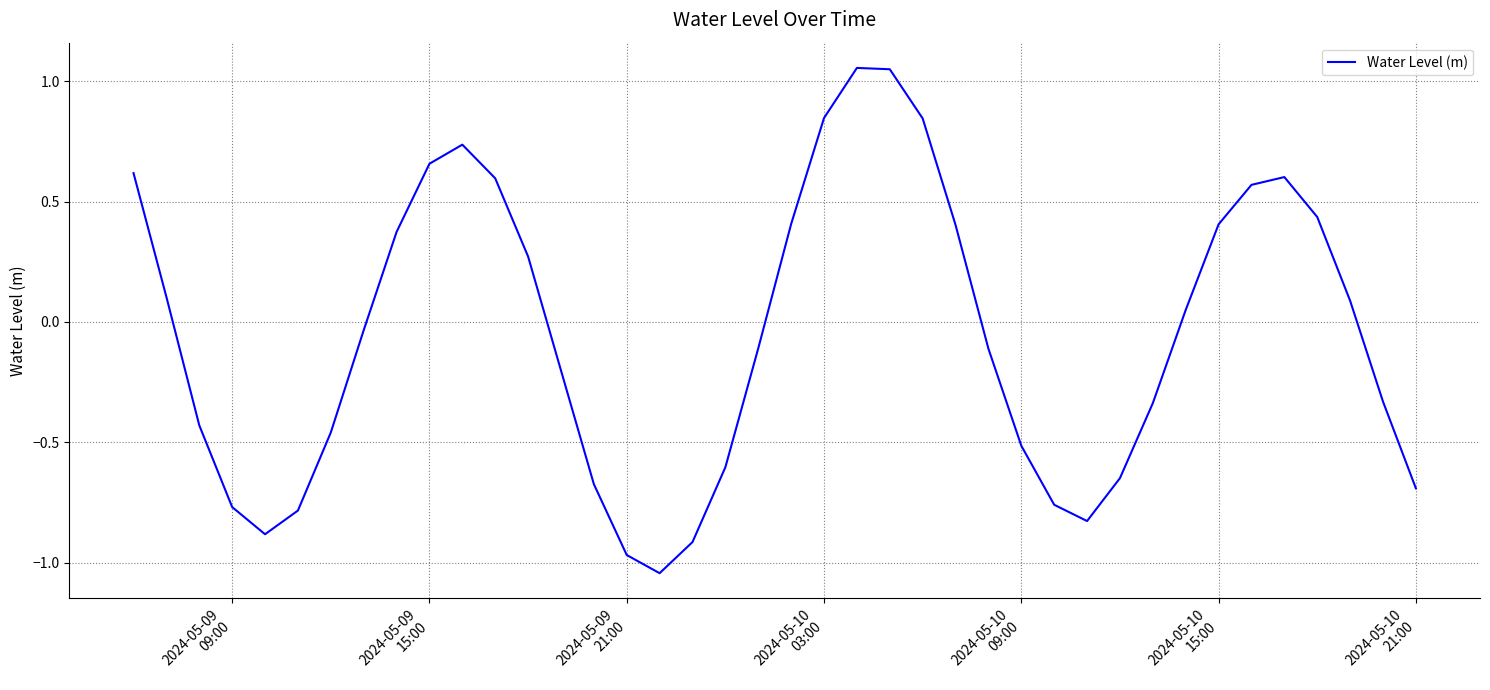

What is the difference between the maximum and minimum values?

2.1